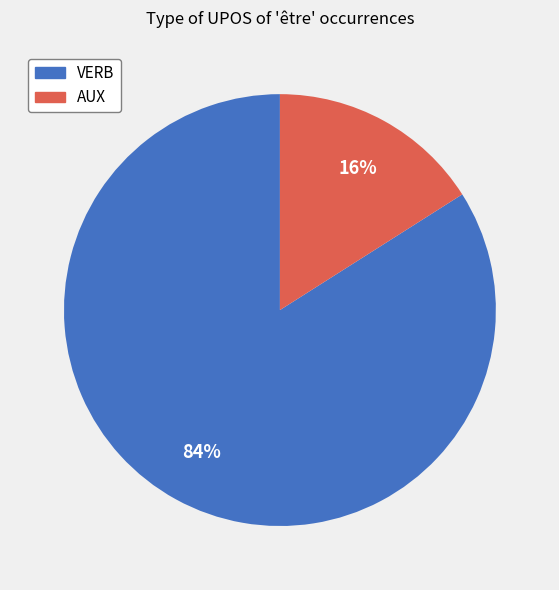

True or false: AUX accounts for 24% of the total.

False